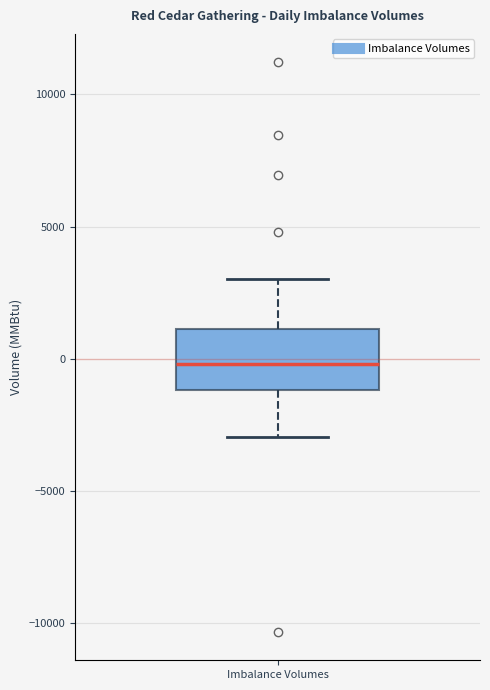

Where does the upper whisker of the box for Imbalance Volumes end on the y-axis? The values are not printed on the chart, so give them approximately, as read against the axis.

3000